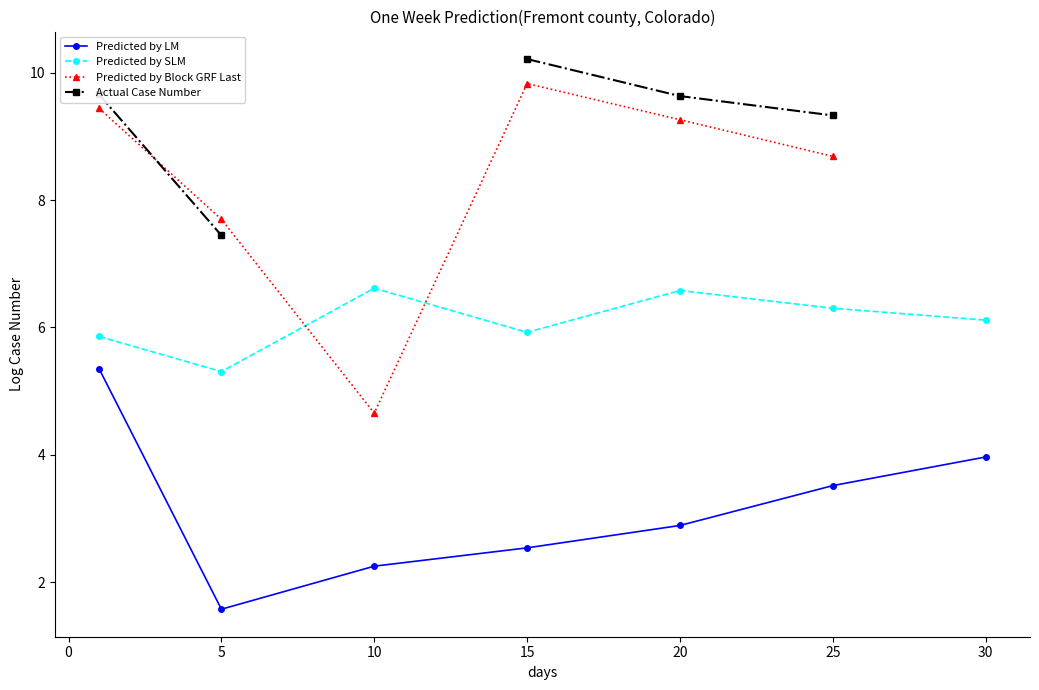

True or false: Predicted by LM and Actual Case Number cross at least once.

False